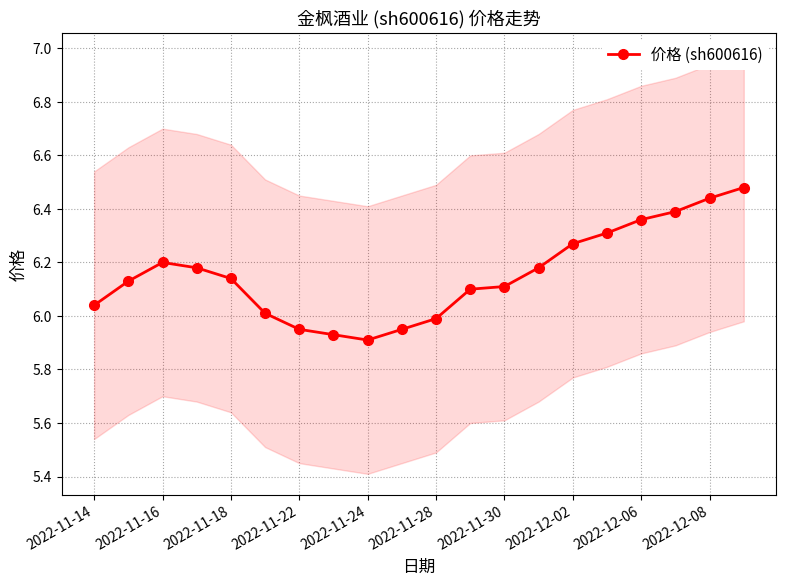

True or false: 价格 (sh600616) has a value of 11.2 at 2022-12-02.

False